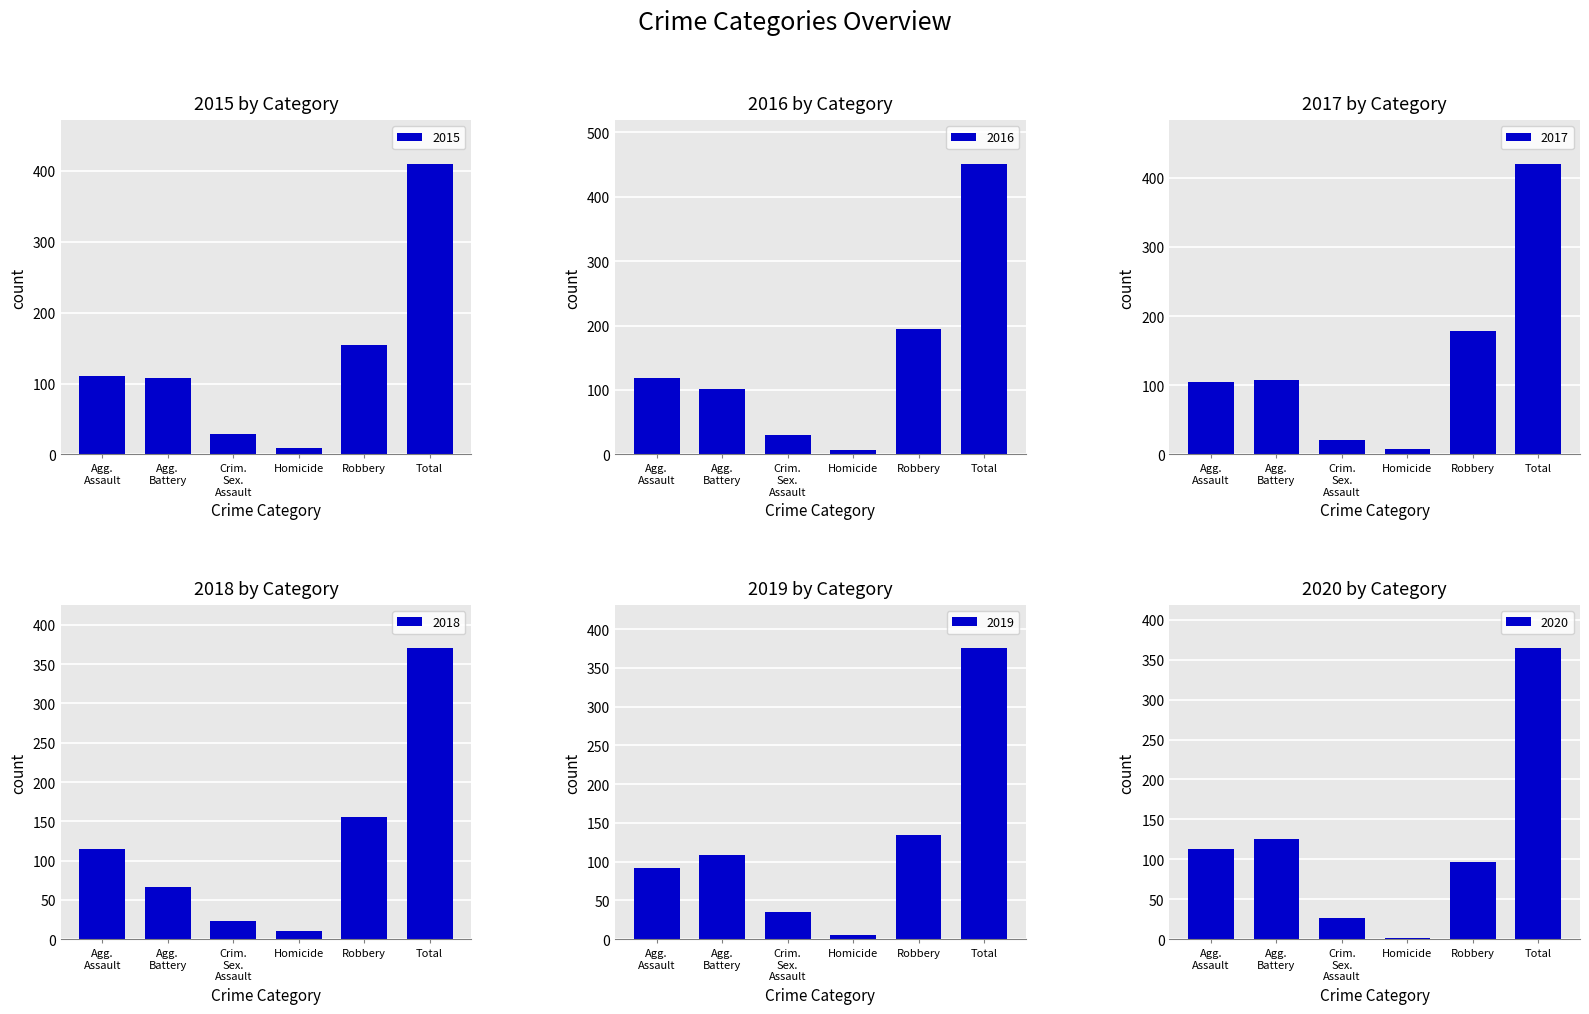

Rank the series at Total from lowest to highest value.

2020, 2018, 2019, 2015, 2017, 2016